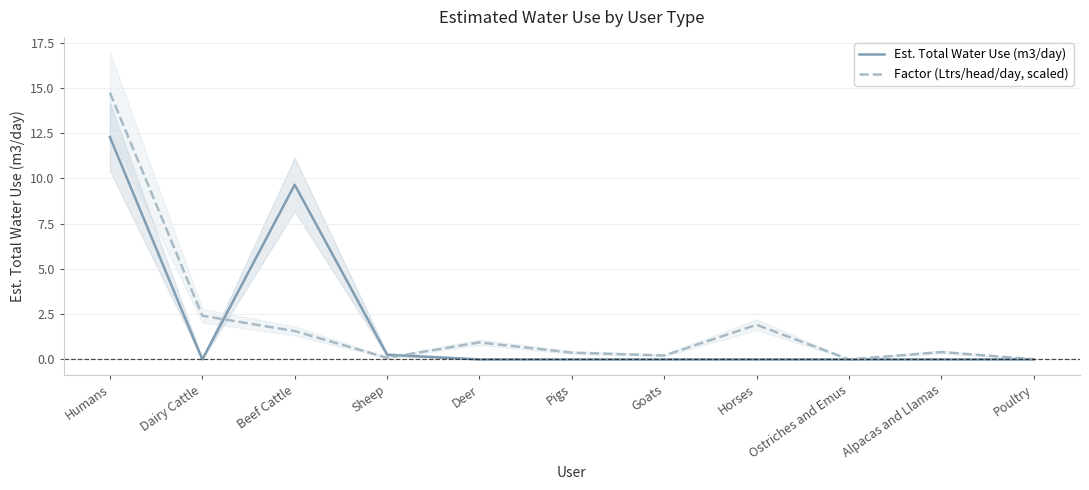

What is the sum of all Factor (Ltrs/head/day, scaled) values?

22.7